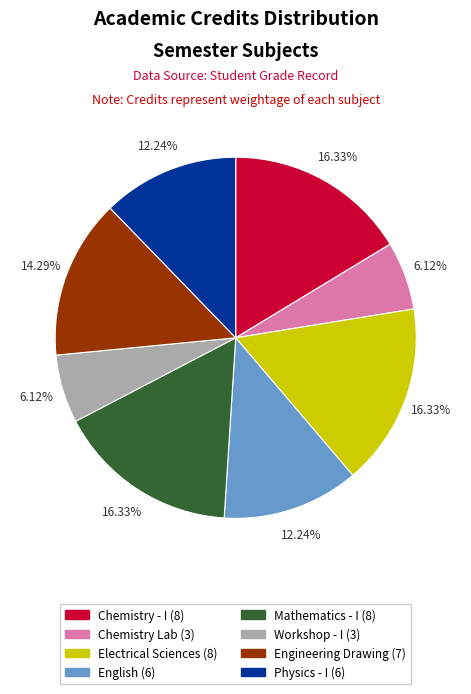

Is there any slice that represents more than half of the pie?

No